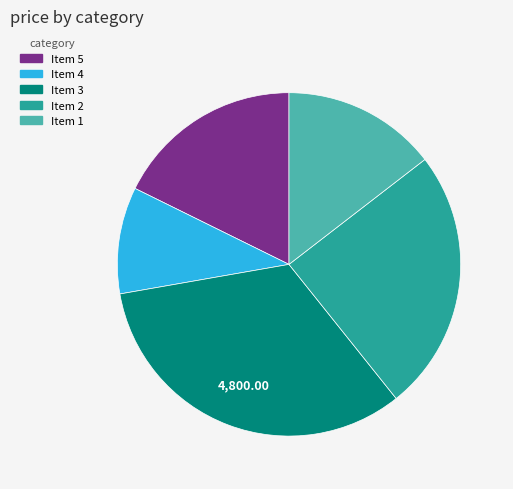

Combined, do Item 1 and Item 5 account for over 50%?

No